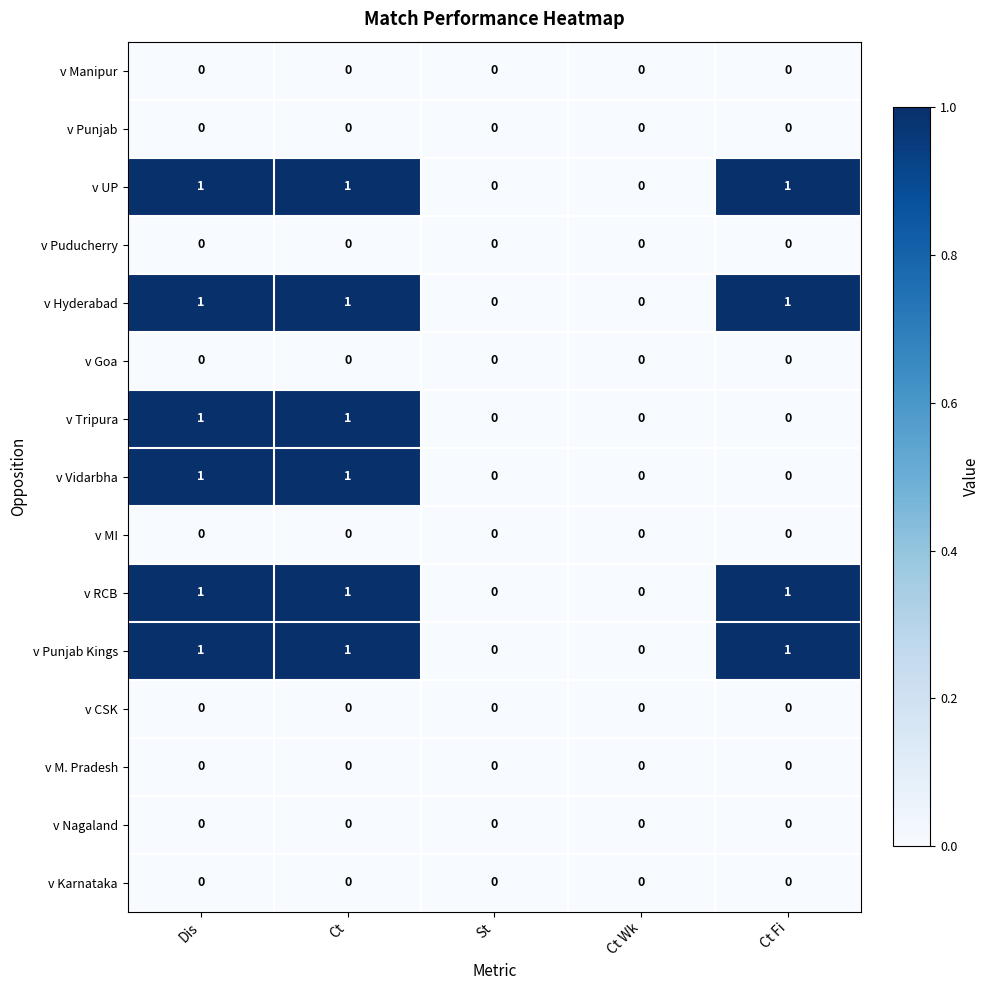

Is it true that v RCB equals 2 at Ct Fi?

False